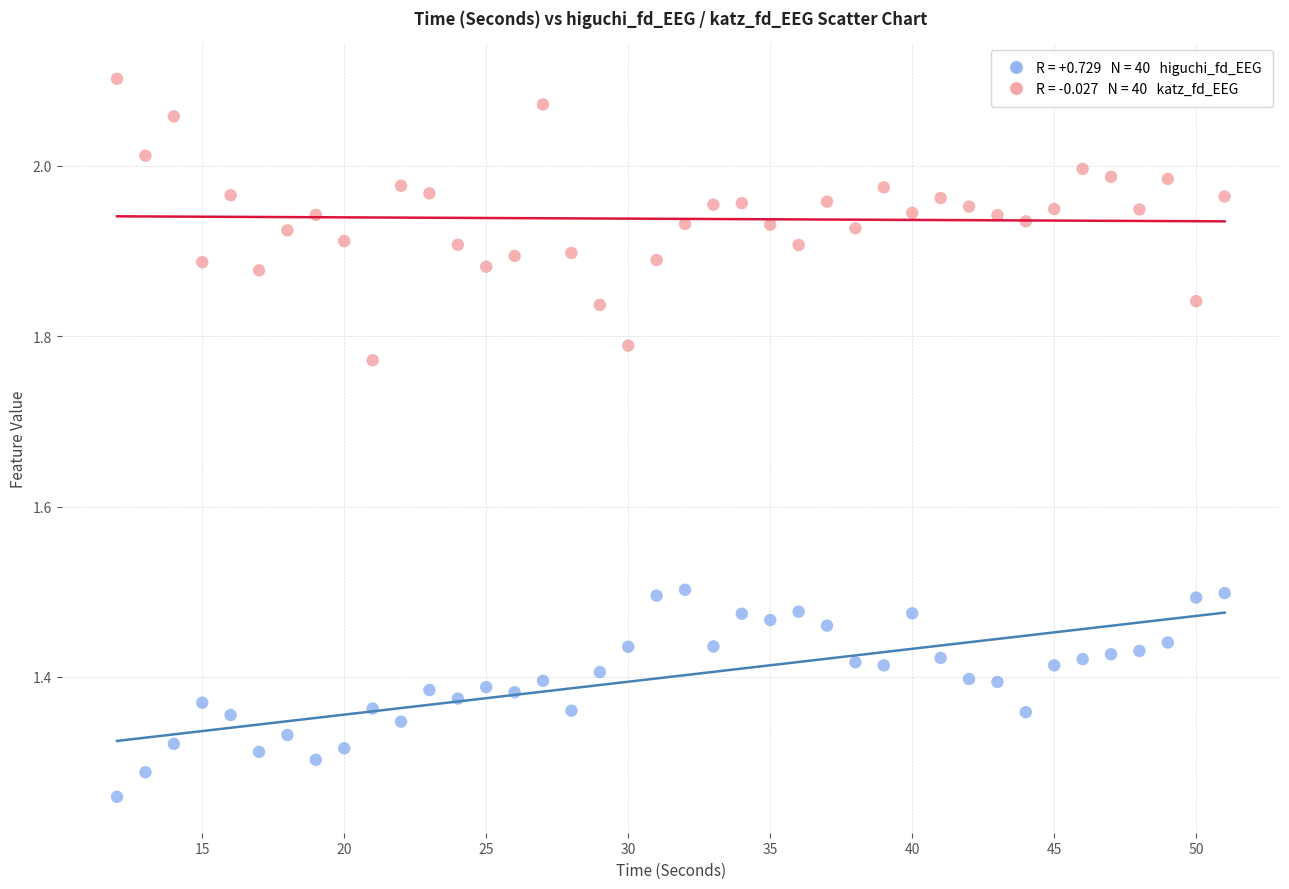

Across all data points, what is the range of X values (max minus min)?

39.0